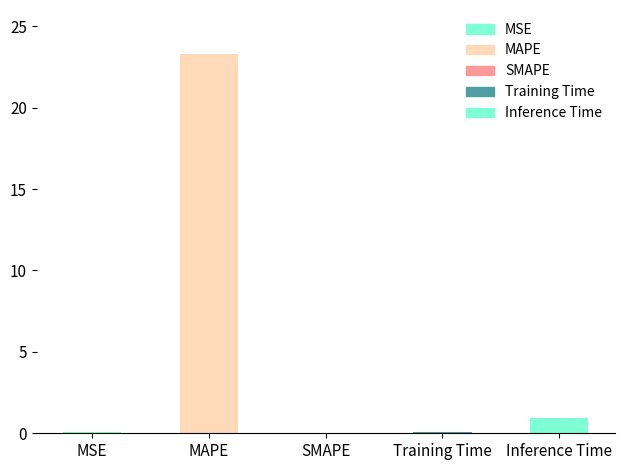

List the labels in order of value, largest first.

MAPE, Inference Time, Training Time, MSE, SMAPE